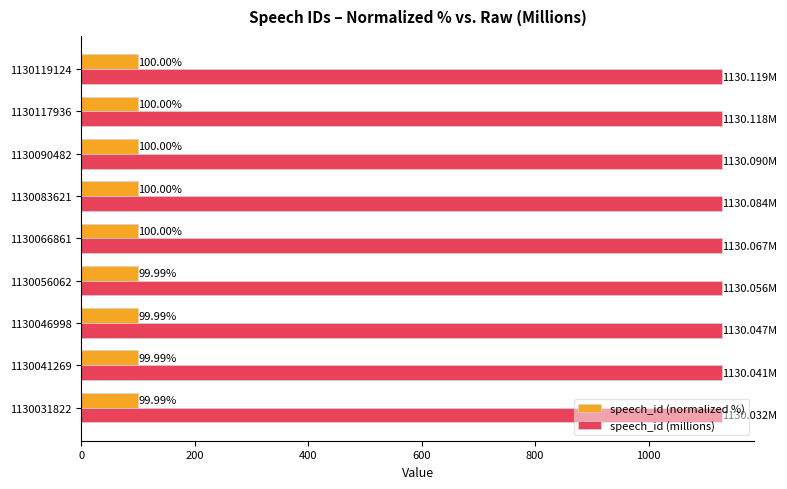

Which series has the largest range (max minus min)?

speech_id (millions)